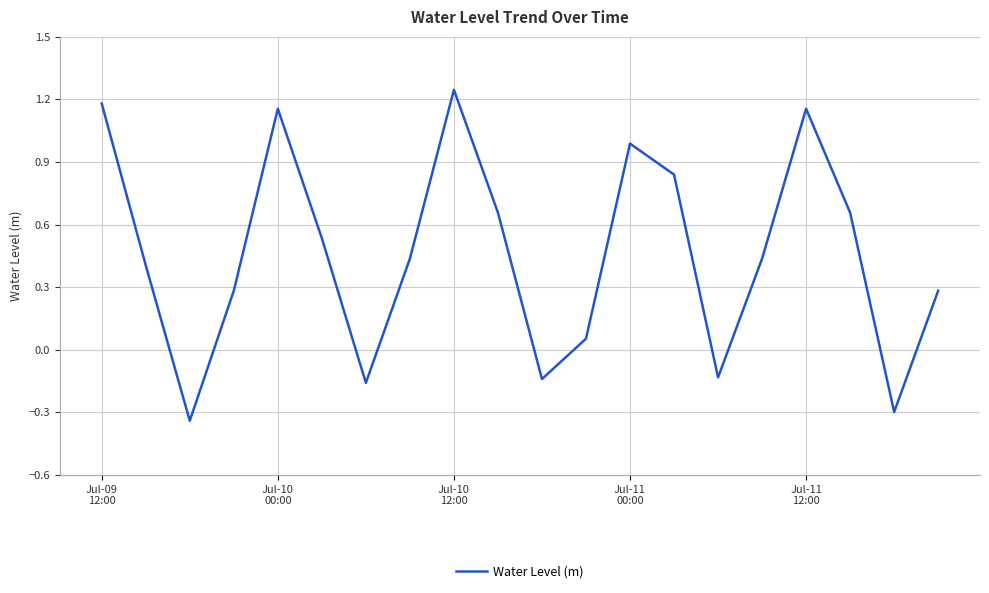

Is this an area chart (filled region under the line)?

No